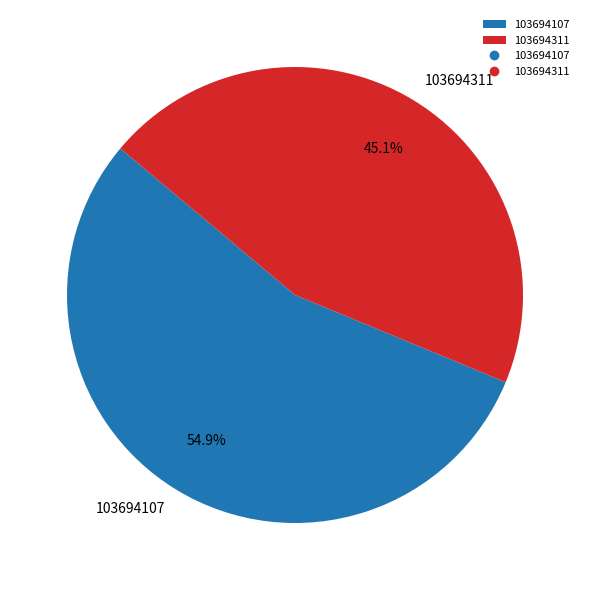

How many segments does this pie chart have?

2